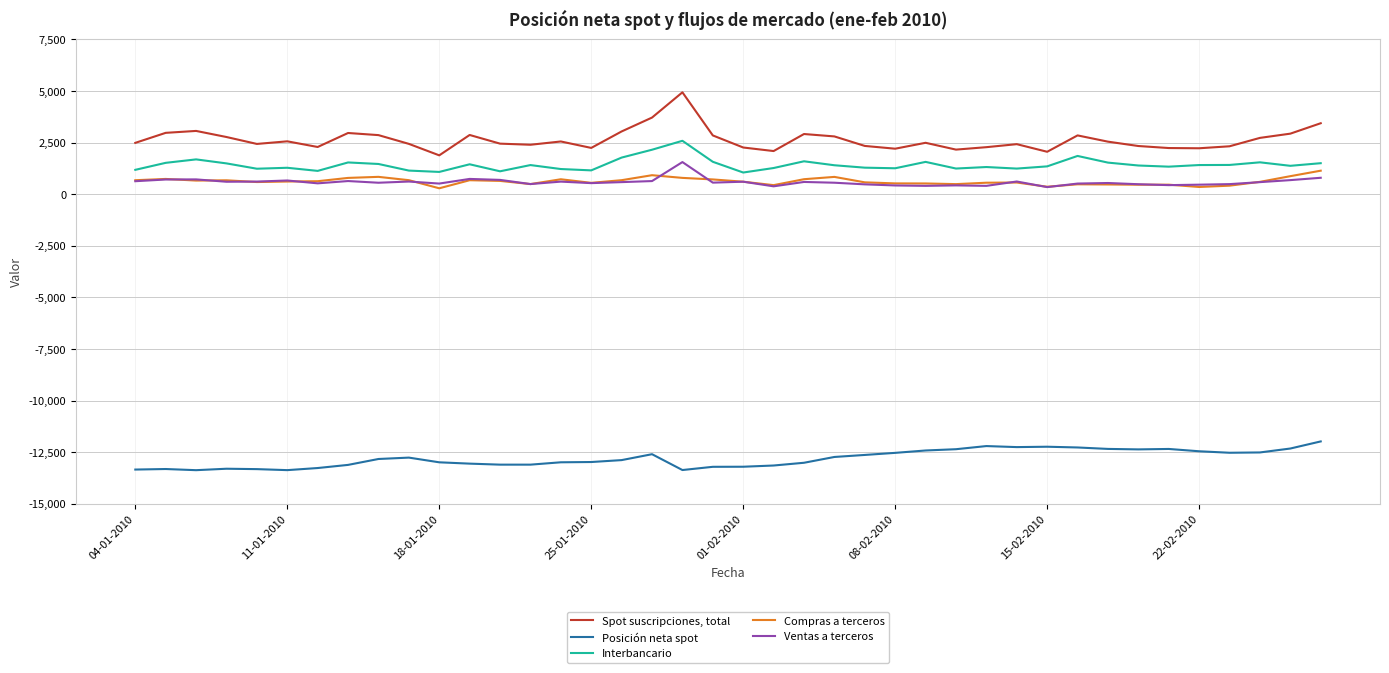

Which series has the largest total across all categories?

Spot suscripciones, total